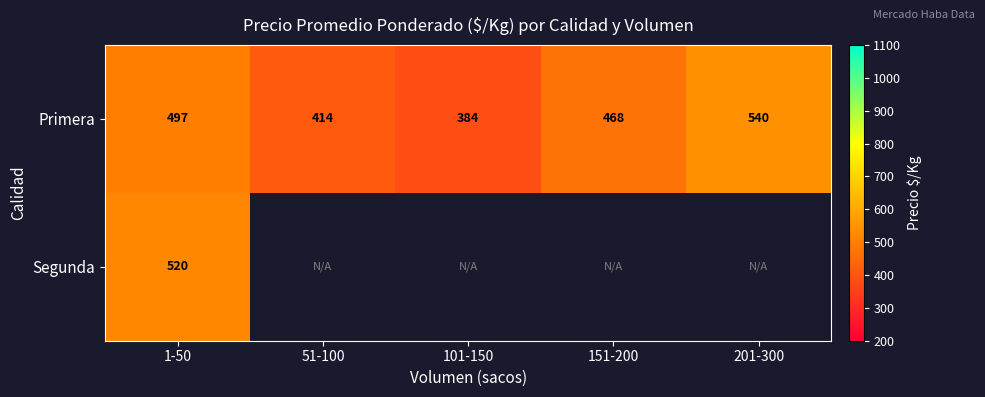

How many categories are shown in the chart?

5